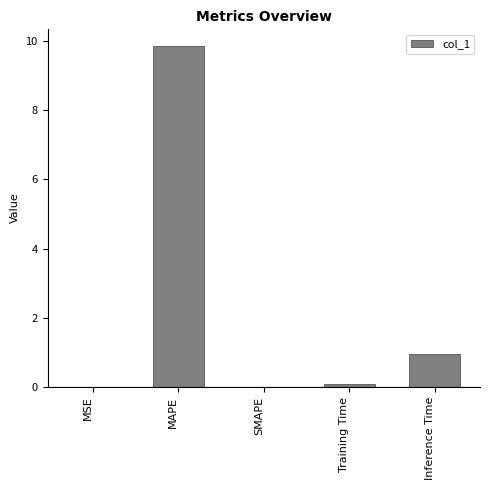

Between Inference Time and MAPE, which is larger?

MAPE